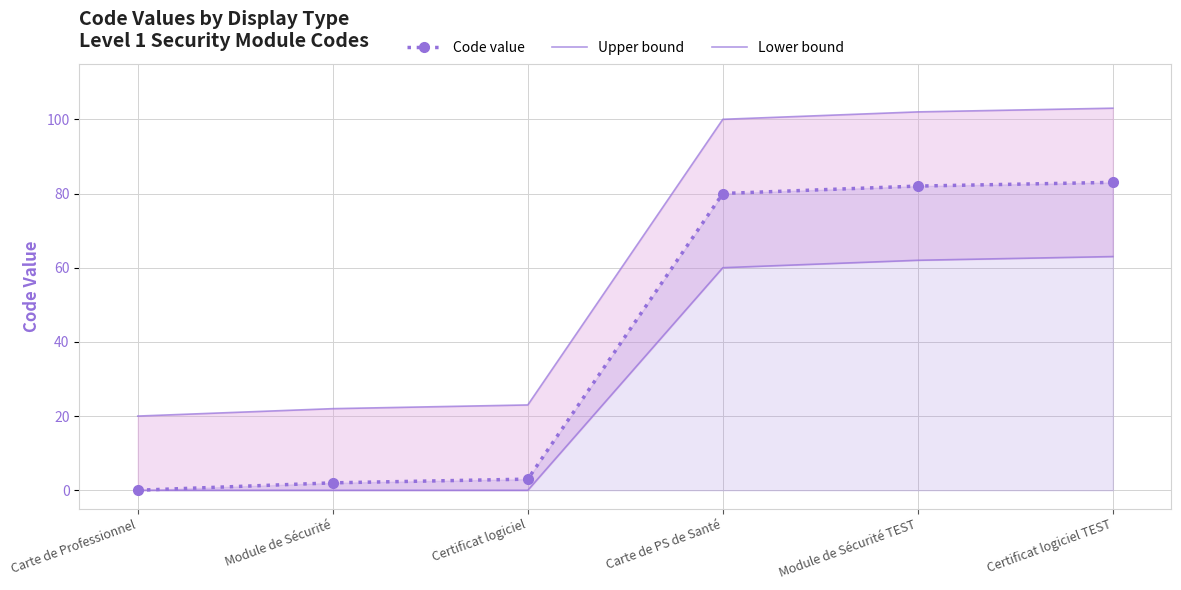

Is it true that Lower bound equals 63 at Certificat logiciel TEST?

True